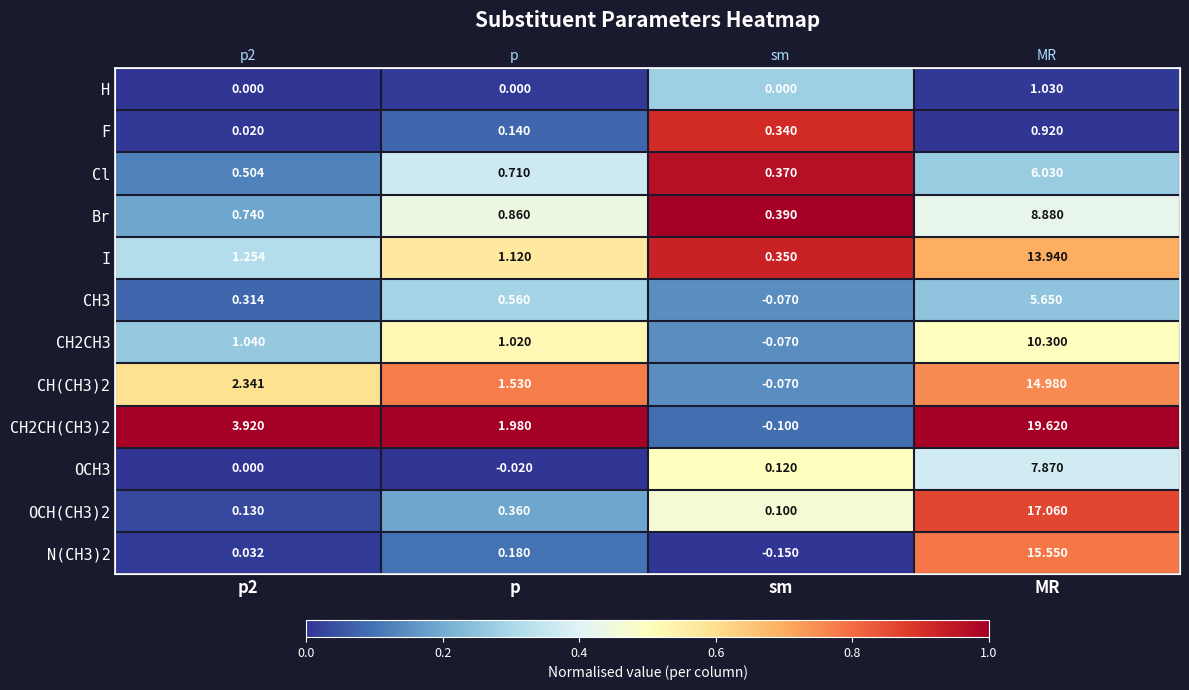

Is the value of CH3 at sm greater than the value of CH(CH3)2 at sm?

No